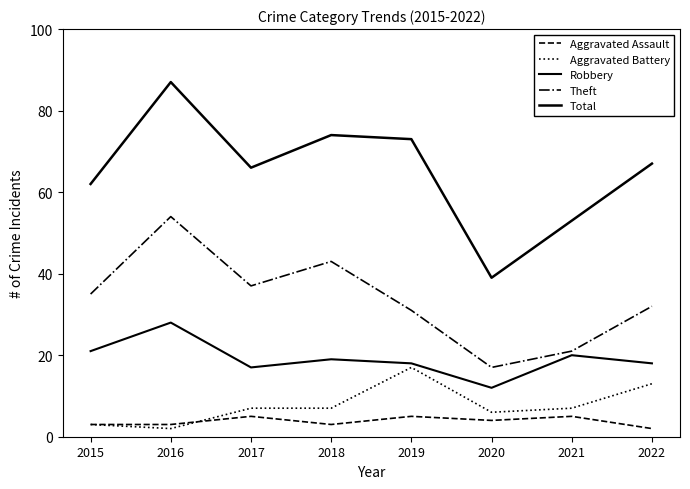

What is the average value of the Theft series?

34